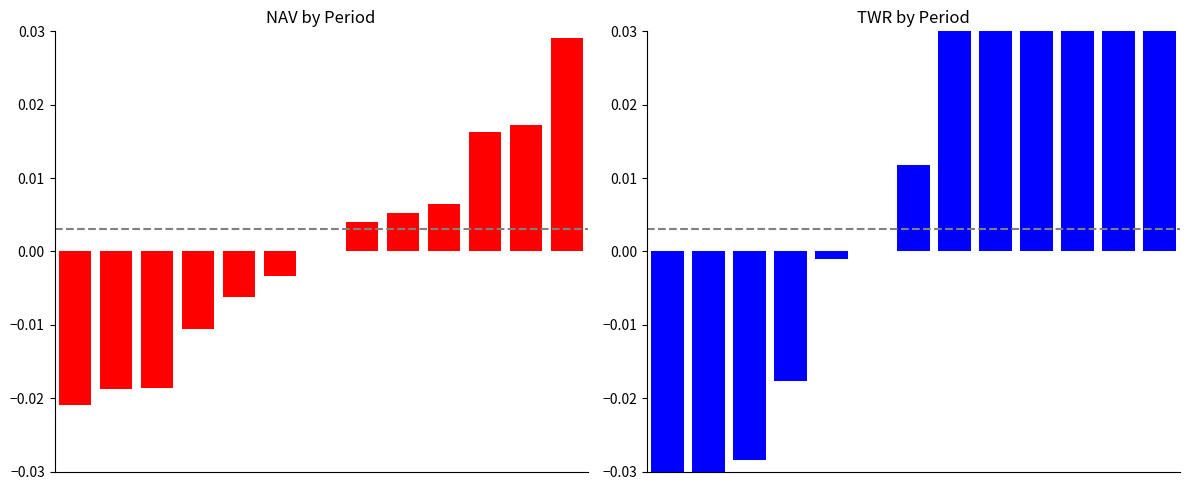

Which category has the highest value in the NAV series?

12